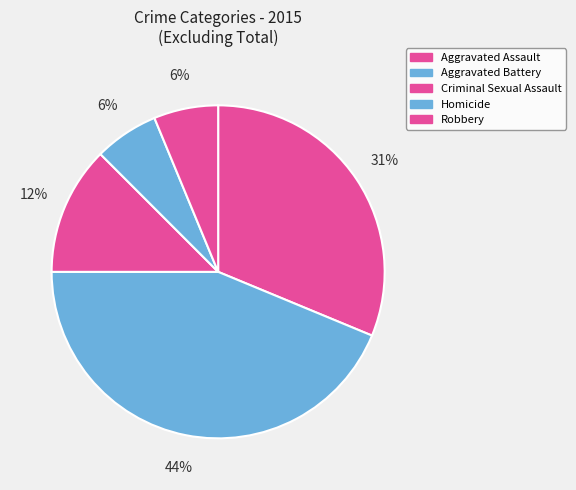

Which category has the smallest portion of the pie?

Homicide